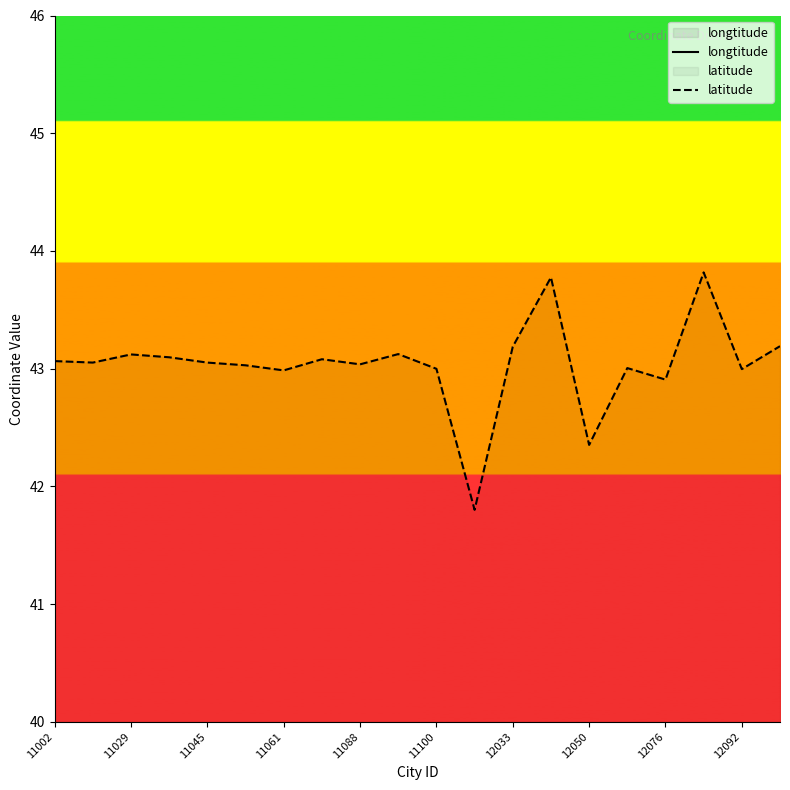

Does the chart display data point markers on the line(s)?

No